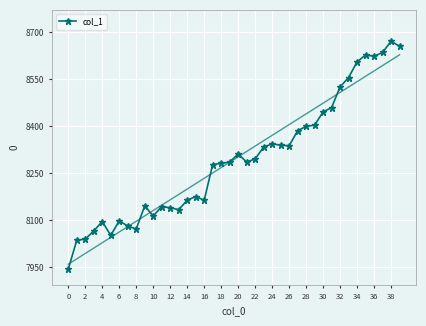

What is the difference between the maximum and minimum values?

728